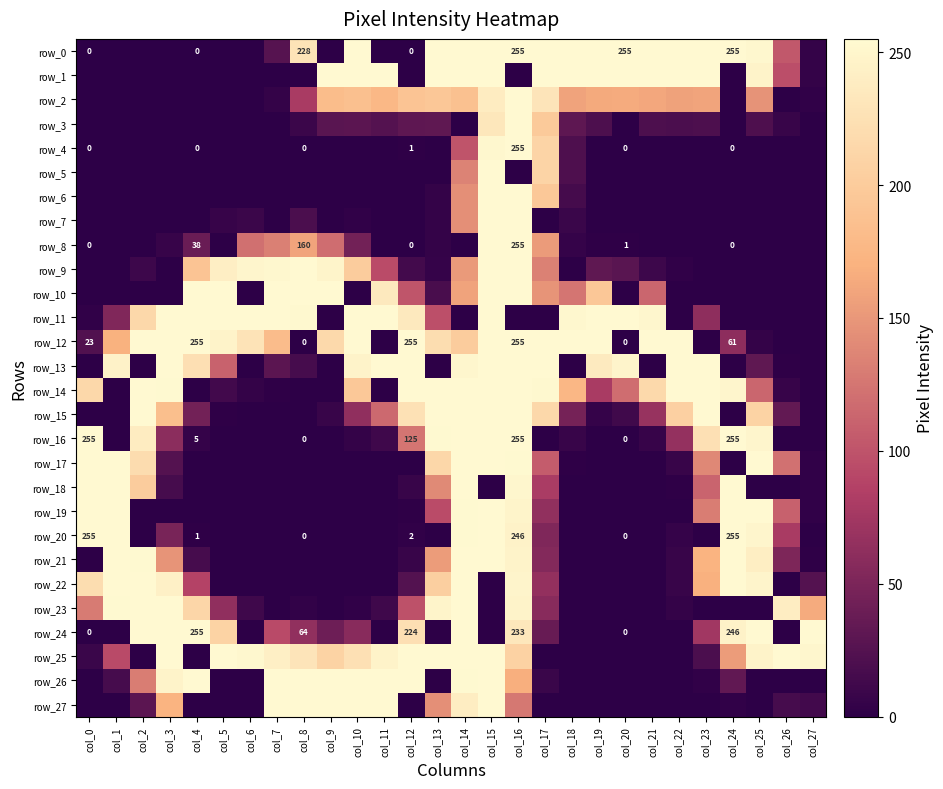

How many values in the row_21 series exceed 7?

13